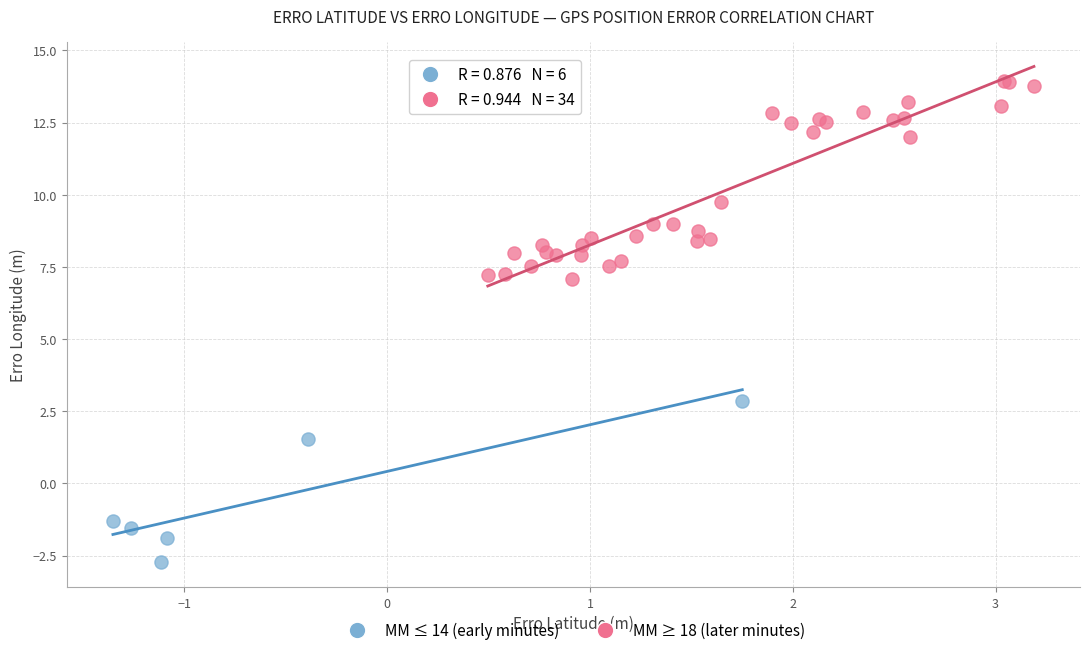

Which series has the widest spread of Y values?

MM ≥ 18 (later minutes)